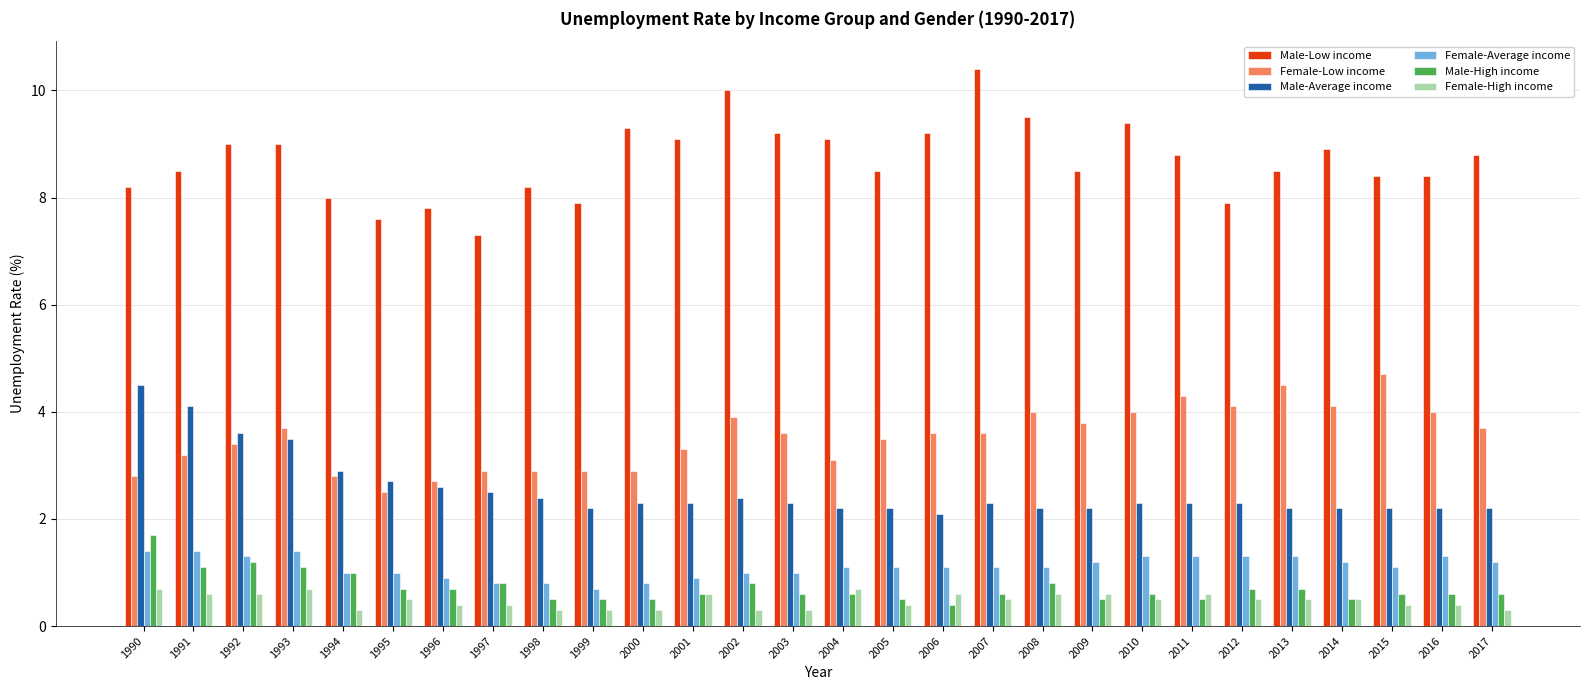

What is the highest value of the Female-High income series?

0.7